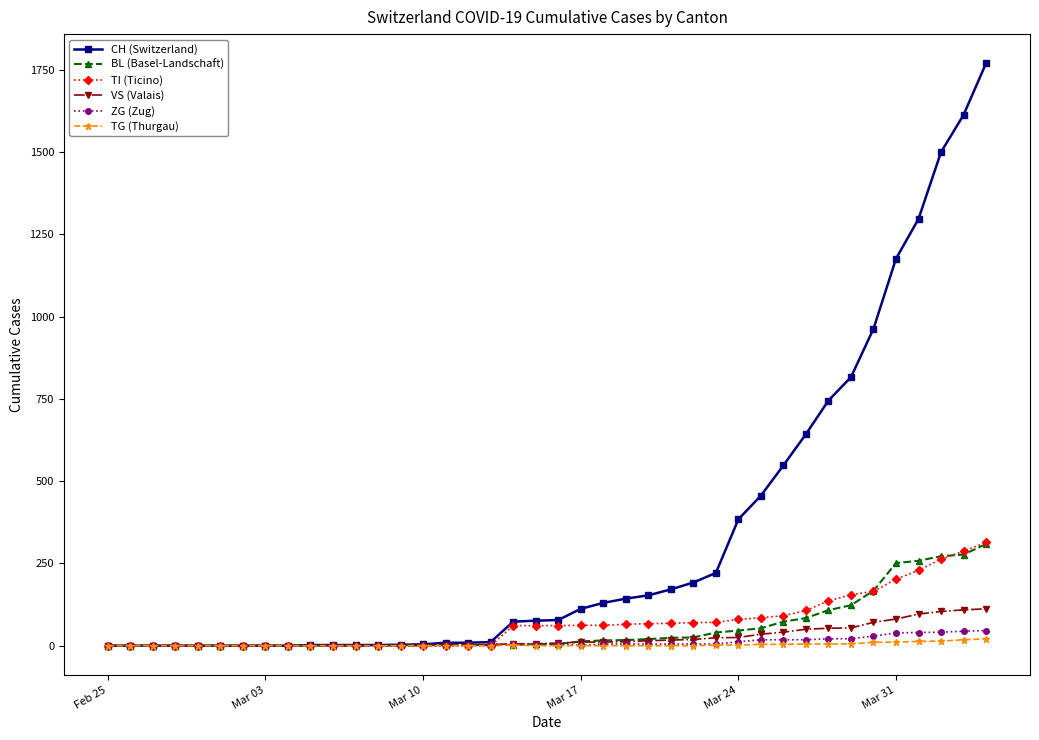

Which series has the largest range (max minus min)?

CH (Switzerland)